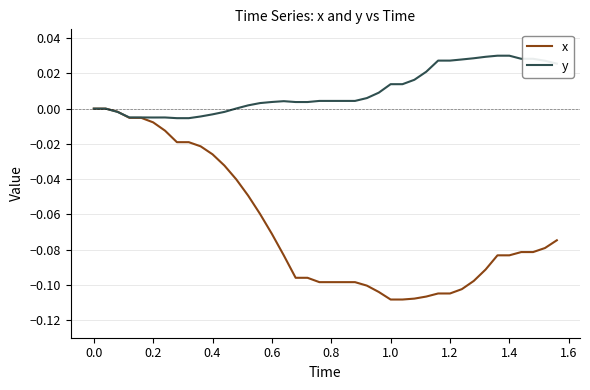

Which series has the widest spread of values?

x